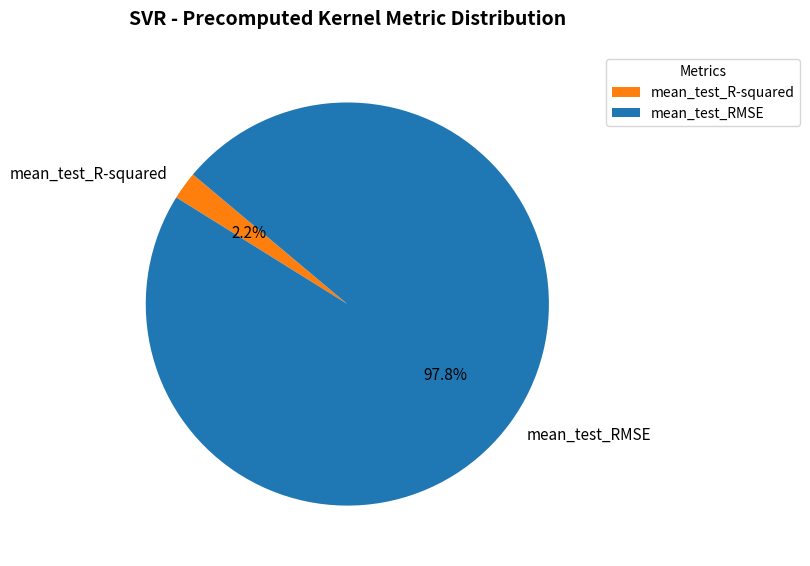

Does mean_test_R-squared account for over 50% of the chart?

No